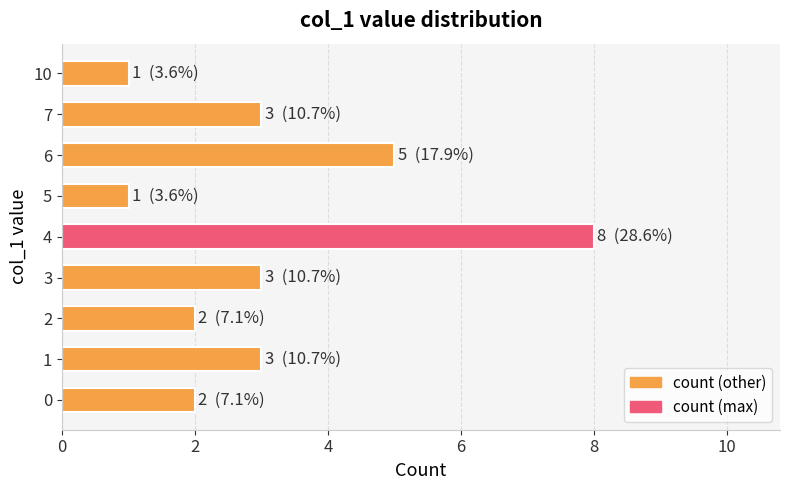

The chart shows a value of 1 at 10. True or false?

True